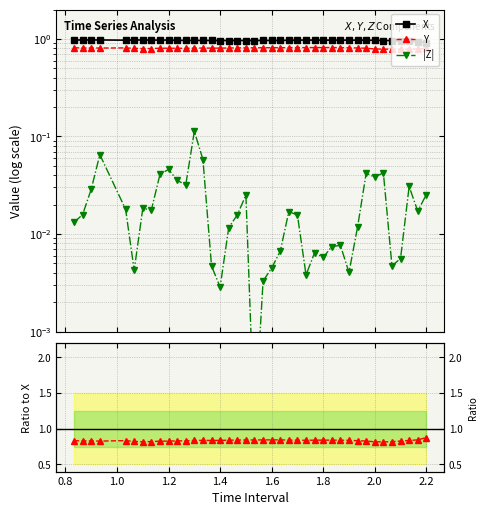

True or false: |Z| and |Z|/X cross at least once.

False